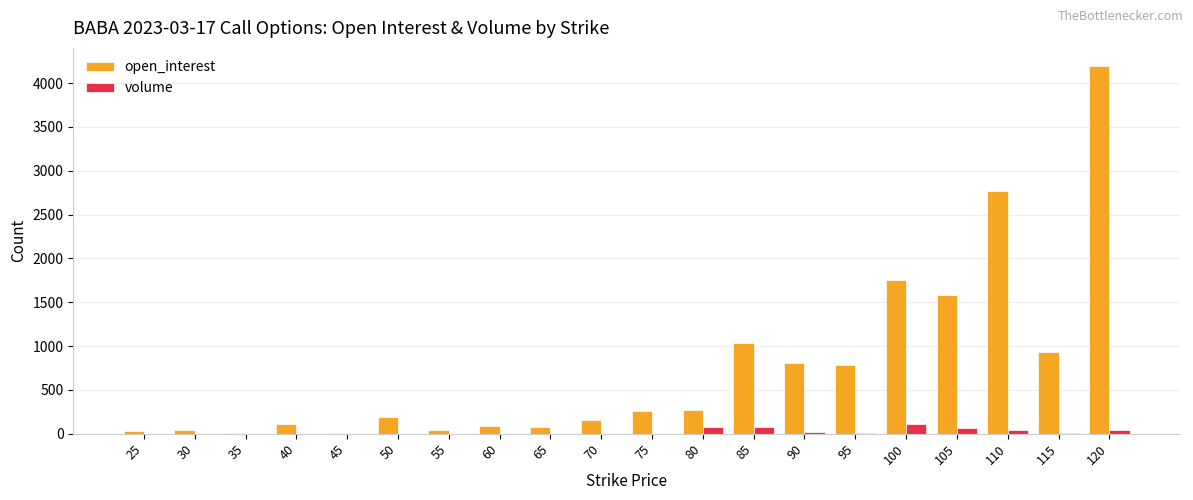

At which label is open_interest closest to 2098?

100